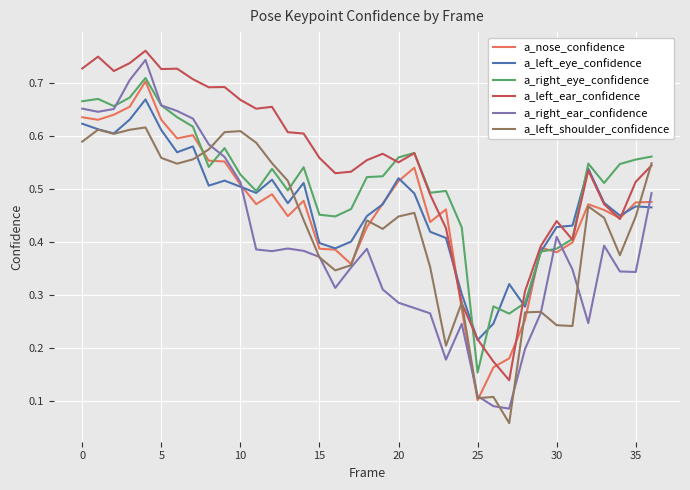

Which series has the largest total across all categories?

a_left_ear_confidence